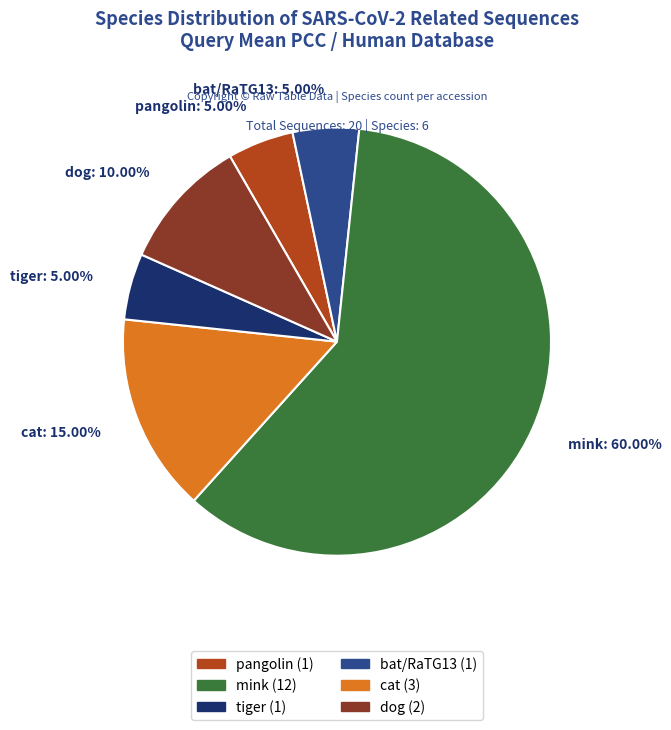

Is the sum of pangolin: 5.00% and cat: 15.00% greater than half?

No